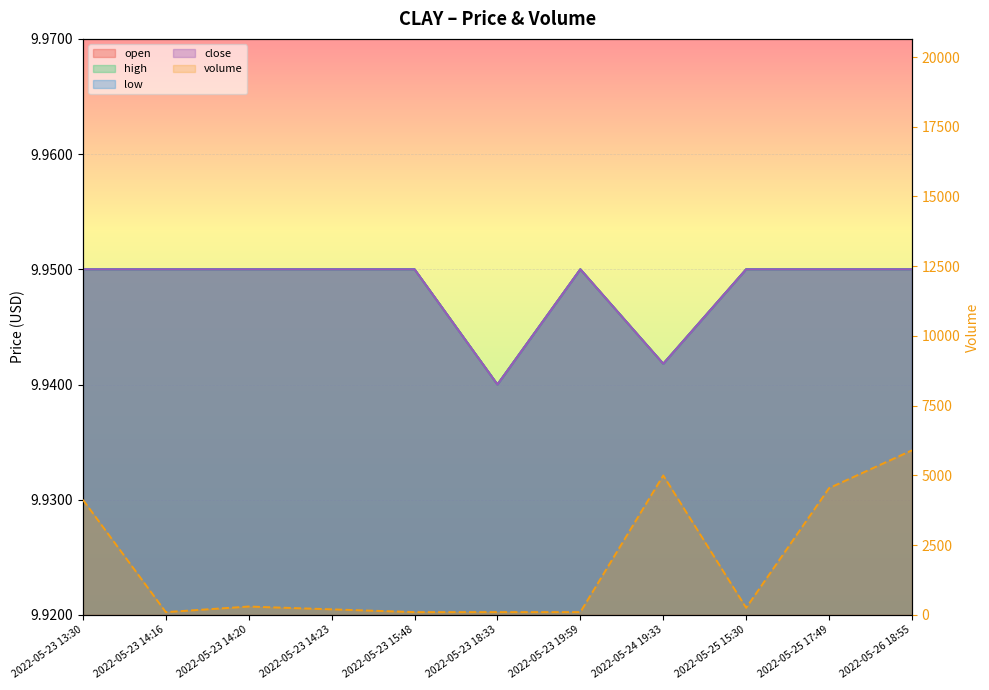

Reading left to right, list all the values displayed in this chart.

4128	100	300	200	100	100	100	5000	255	4545	5900